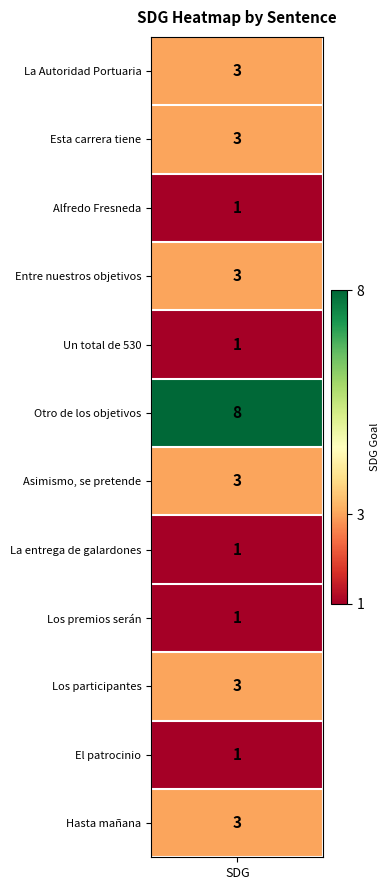

What value does the data have at 6?

3